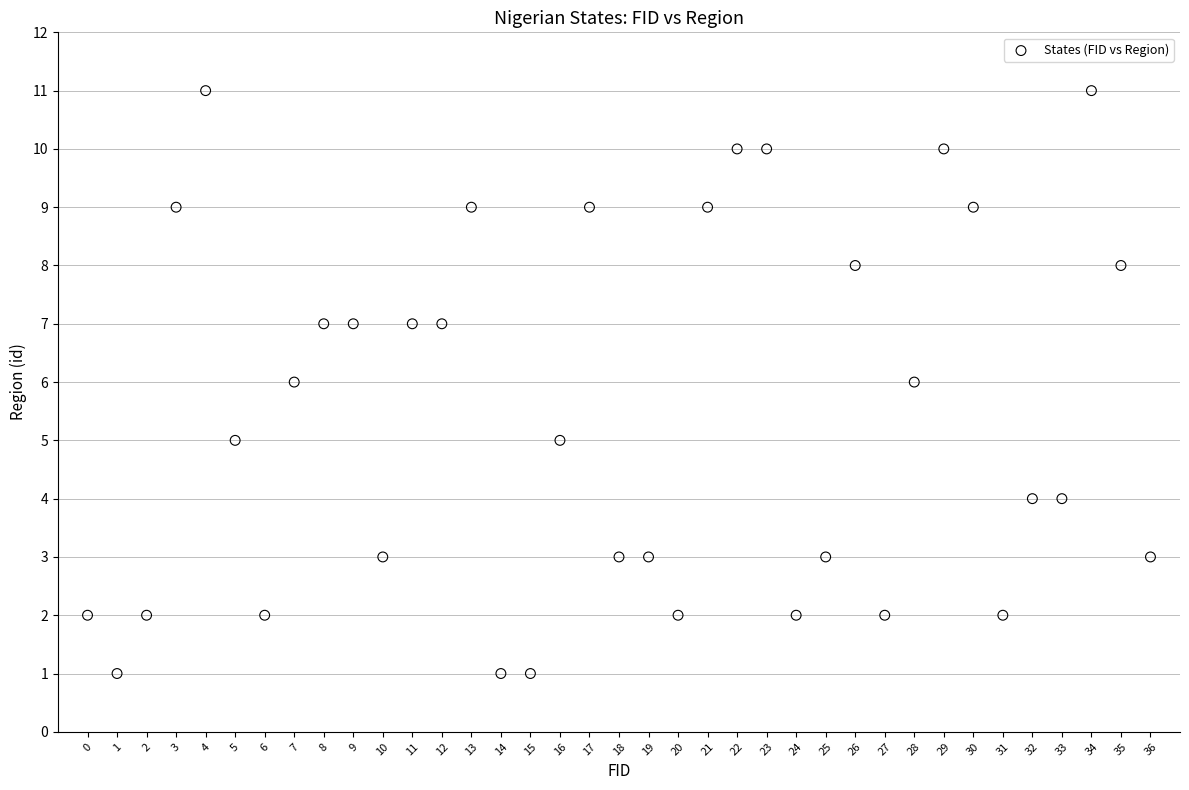

What is the range of Y values (max minus min)?

10